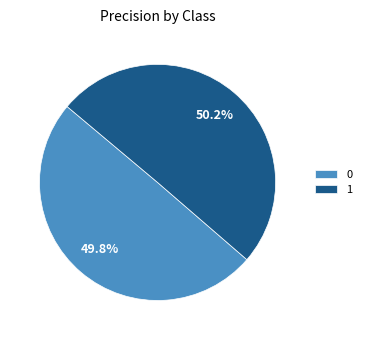

Do 1 and 0 together represent more than half of the pie?

Yes